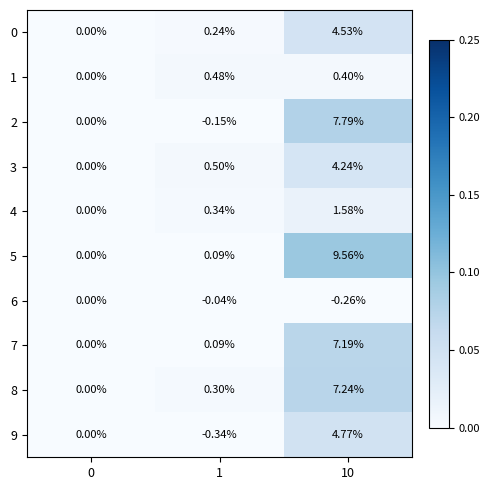

Is the value of 9 at 0 greater than the value of 1 at 1?

No